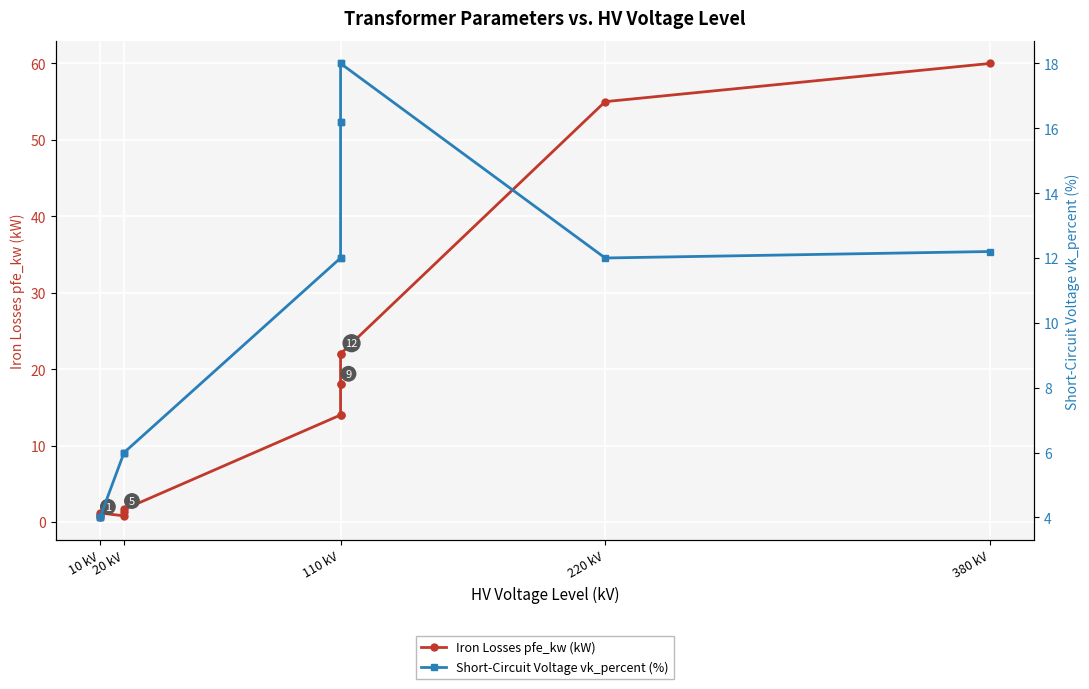

How many values in the Short-Circuit Voltage vk_percent (%) series exceed 12?

5